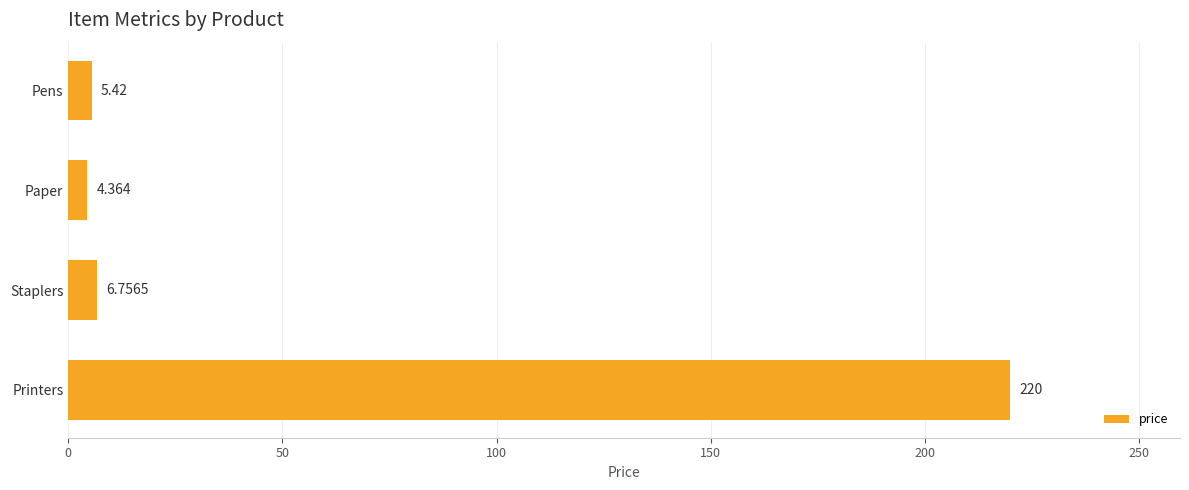

List the labels in order of value, largest first.

Printers, Staplers, Pens, Paper